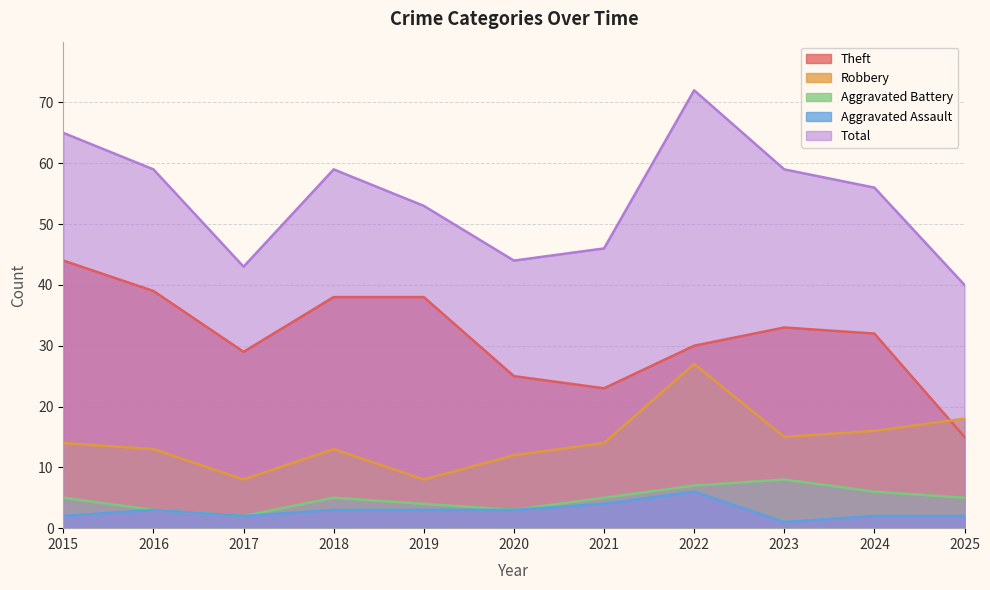

How many lines are shown in the chart?

5